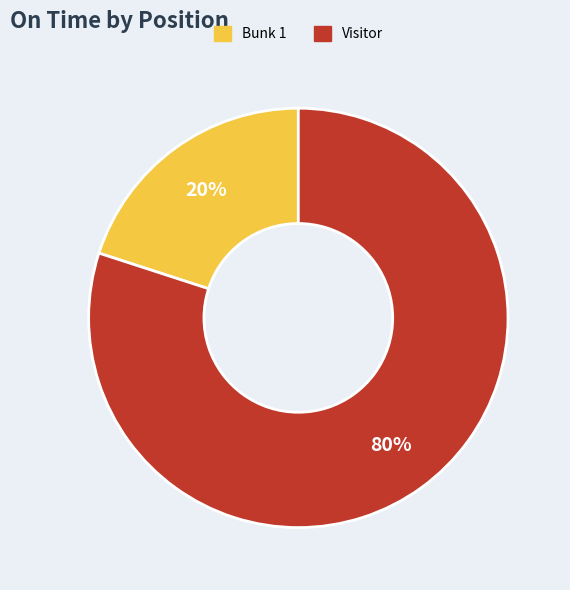

Count the number of slices in the pie.

2